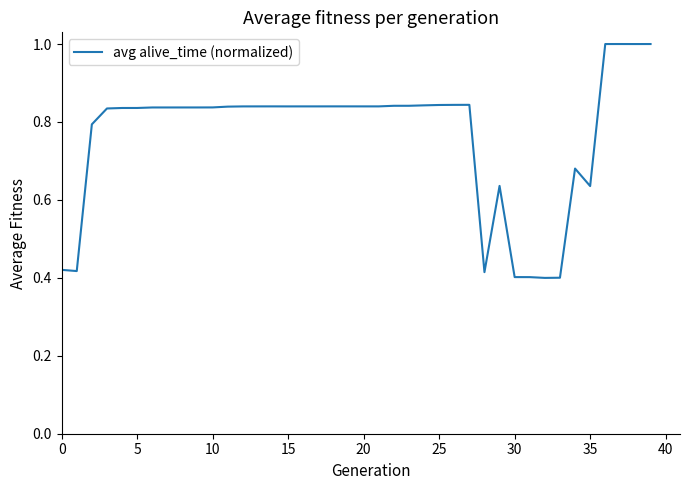

What is the maximum value shown in the chart?

1.0